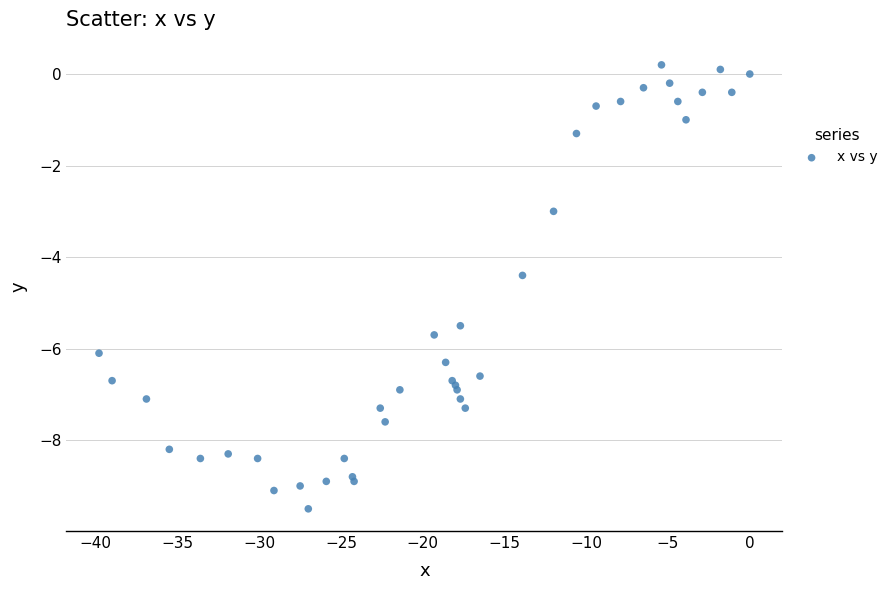

What Y value in the scatter plot is closest to -4?

-4.4